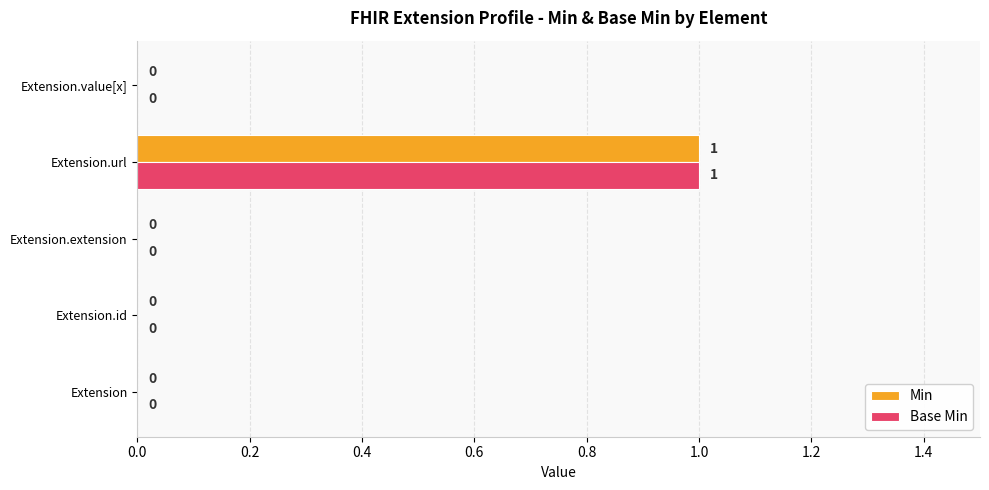

How many values in the Min series exceed 0?

1